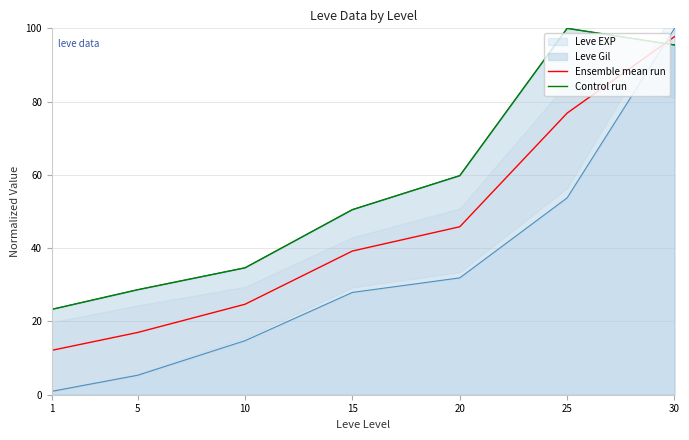

What are all the series names shown in the legend?

Ensemble mean run, Control run